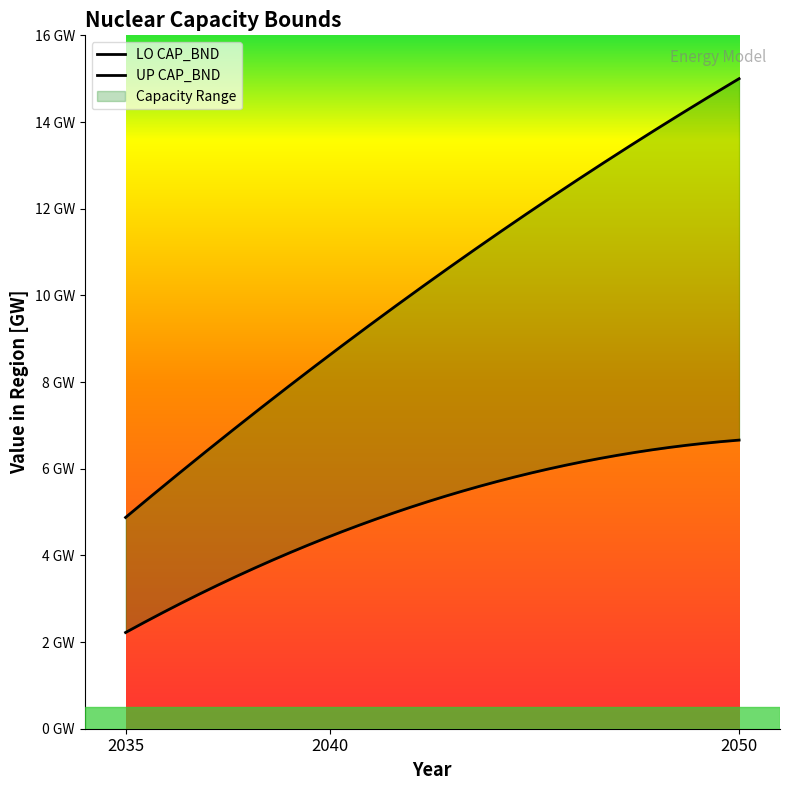

Which series has the largest total across all categories?

UP CAP_BND